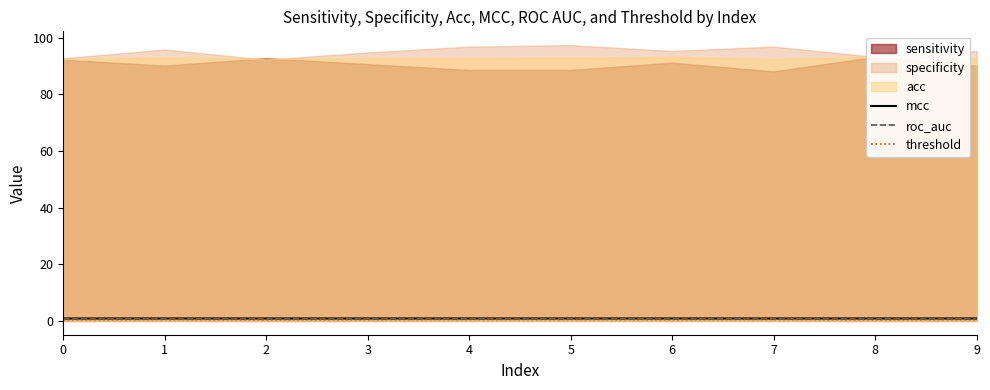

True or false: mcc has more than 0 interior local peaks.

True